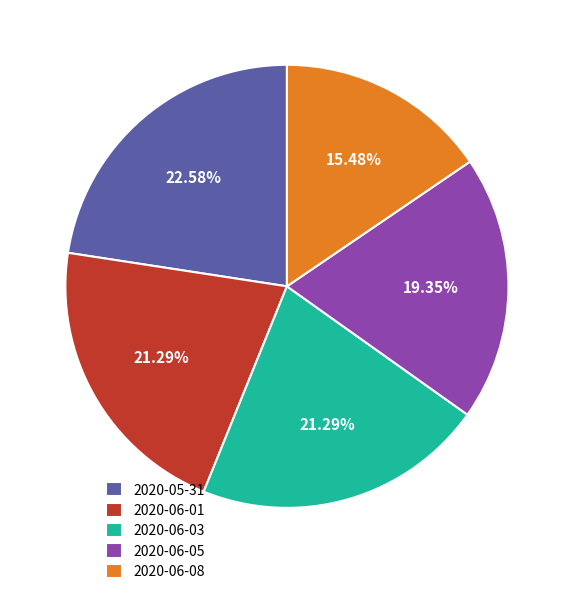

Do 2020-06-03 and 2020-05-31 together represent more than half of the pie?

No